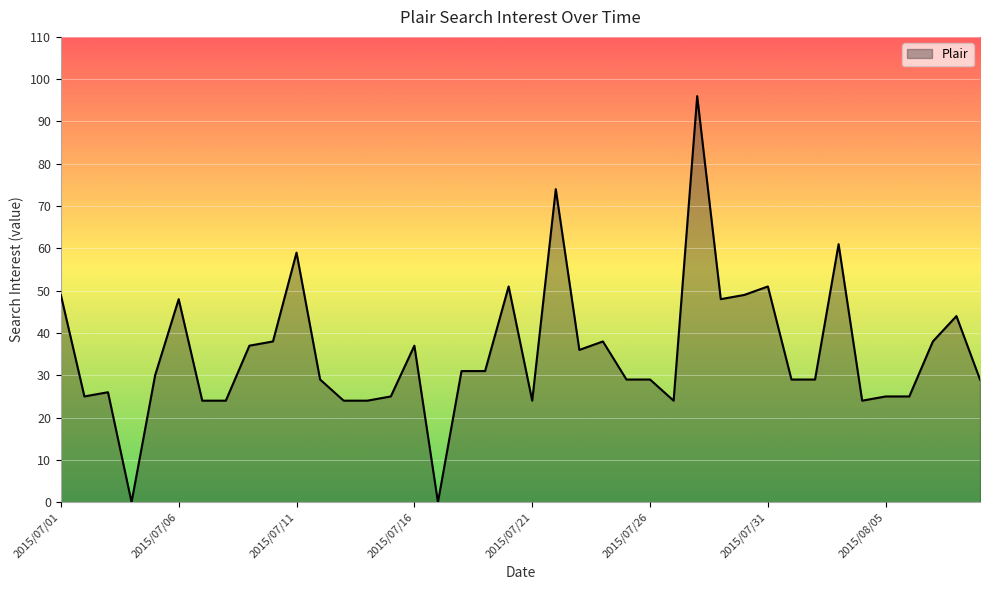

What is the difference between the maximum and minimum values?

96